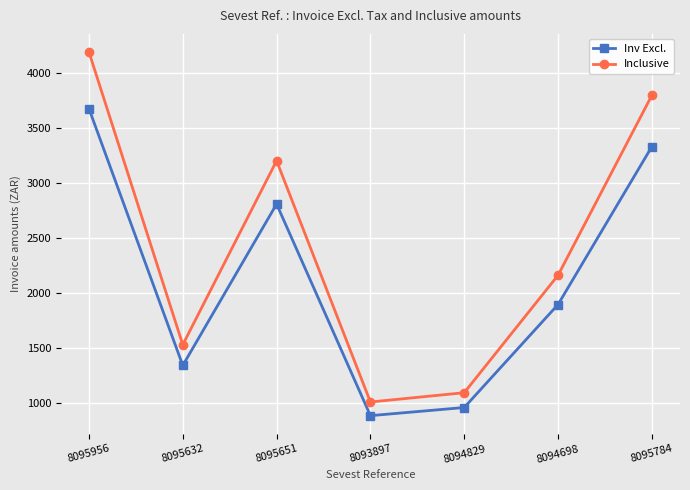

Rank the categories by Inv Excl. value from lowest to highest.

8093897, 8094829, 8095632, 8094698, 8095651, 8095784, 8095956